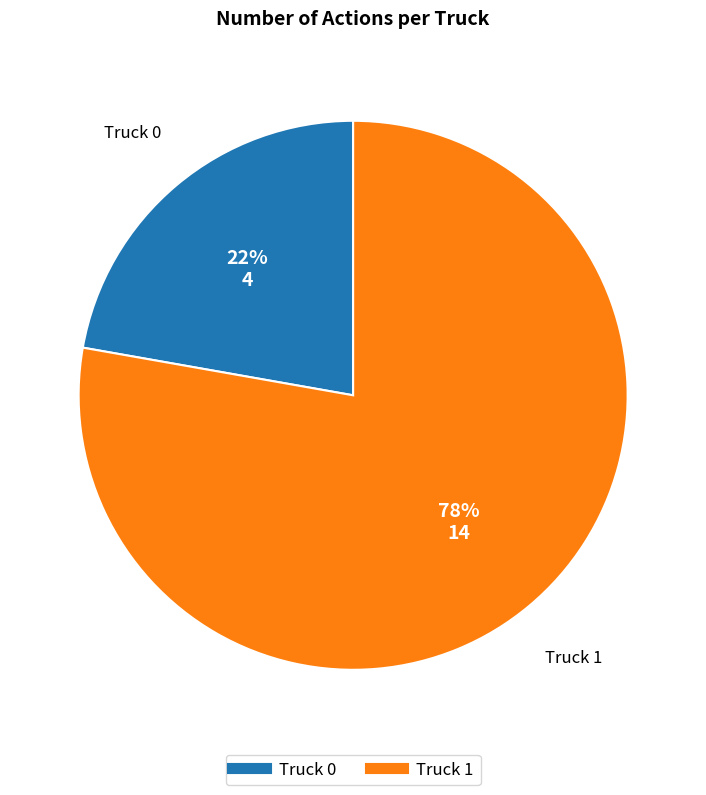

Which category has the smallest portion of the pie?

Truck 0